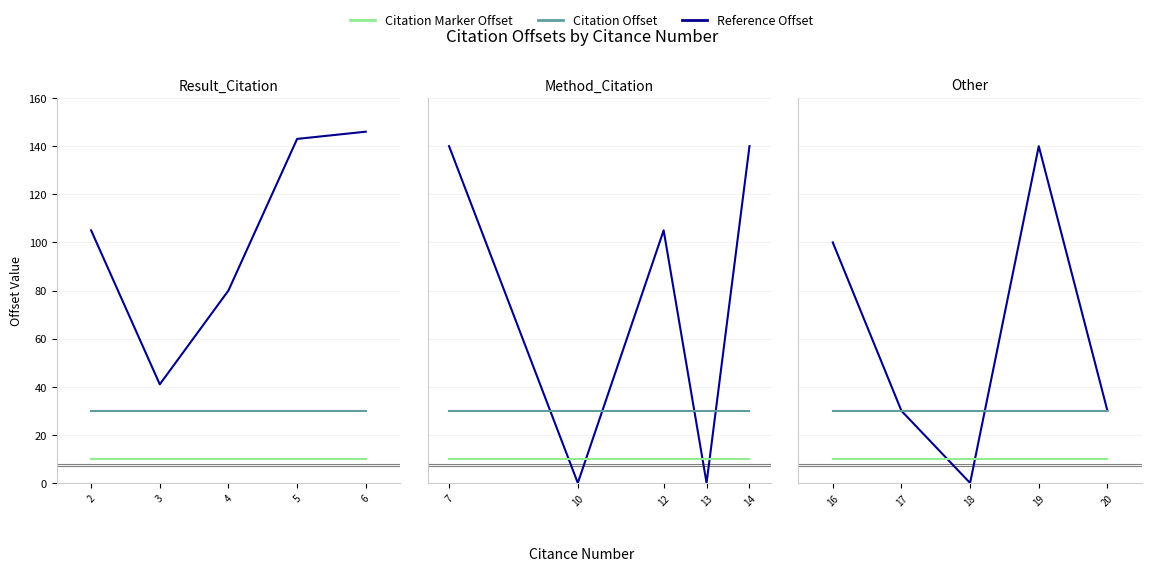

Does the chart display data point markers on the line(s)?

No